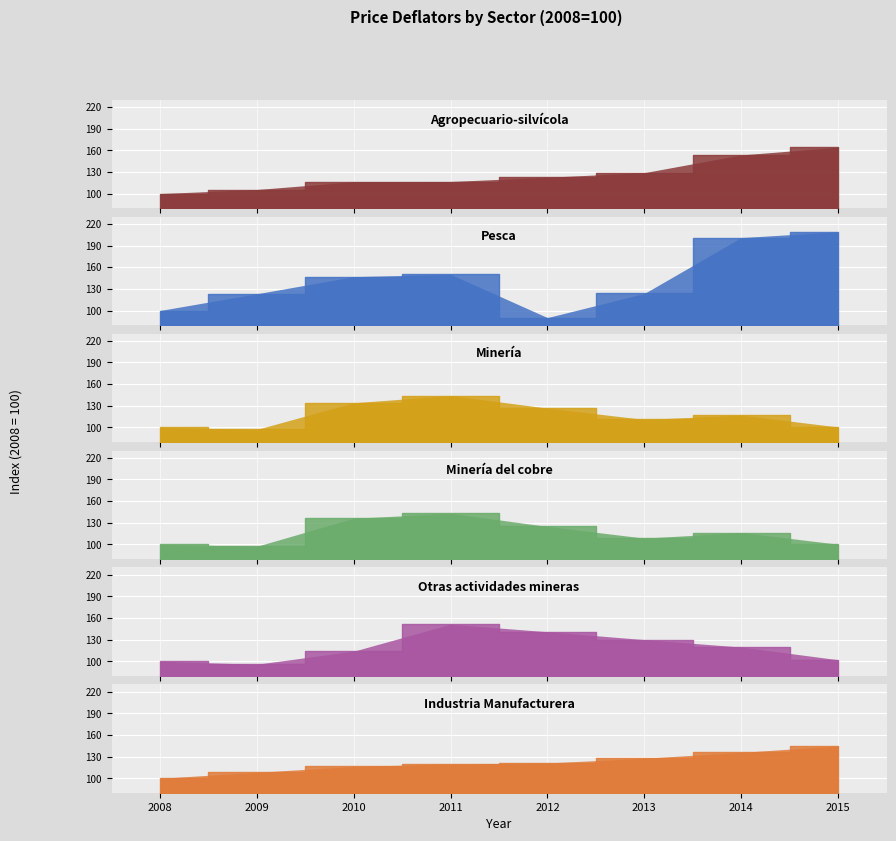

Reading left to right, transcribe all the data shown in this chart.

Agropecuario-silvícola: 100.0	105.6	116.4	116.7	122.6	129.0	153.5	164.2
Pesca: 100.0	123.2	146.9	150.1	90.2	123.6	201.0	209.1
Minería: 100.0	97.3	134.2	144.2	126.8	111.1	117.0	100.7
Minería del cobre: 100.0	97.4	136.2	143.0	124.9	108.7	116.4	100.3
Otras actividades mineras: 100.0	96.0	114.1	151.4	141.0	130.1	119.8	102.2
Industria Manufacturera: 100.0	108.3	116.4	119.8	121.2	127.8	135.9	144.9